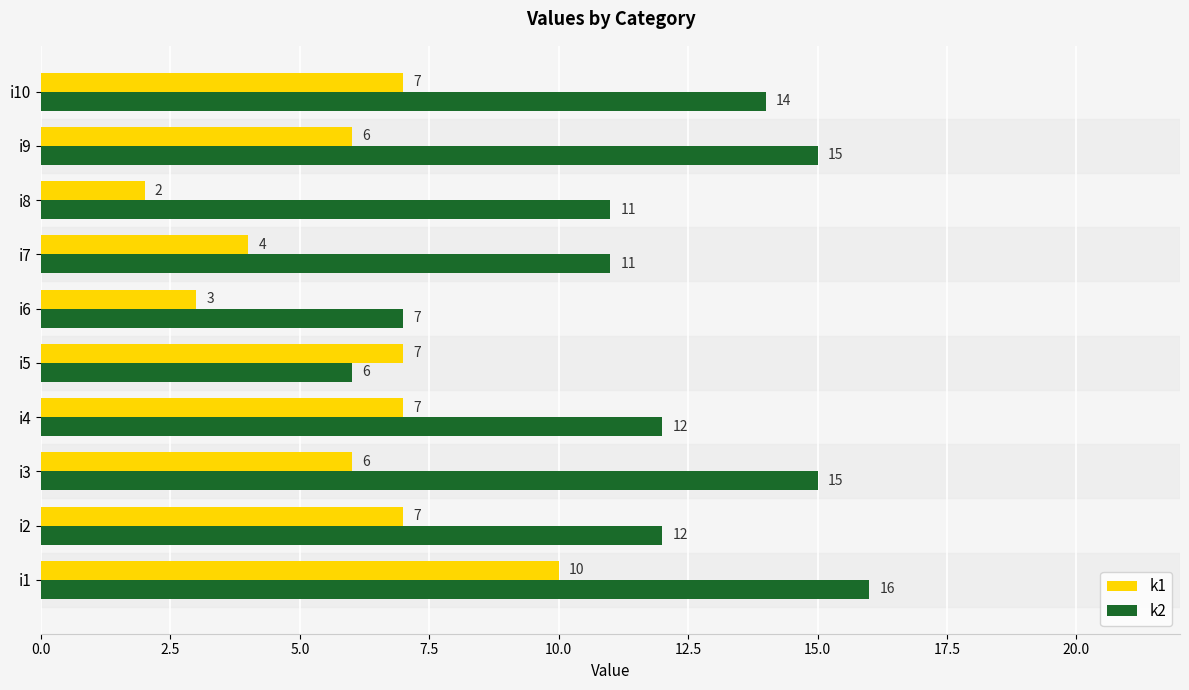

Is it true that k1 equals 6 at i3?

True